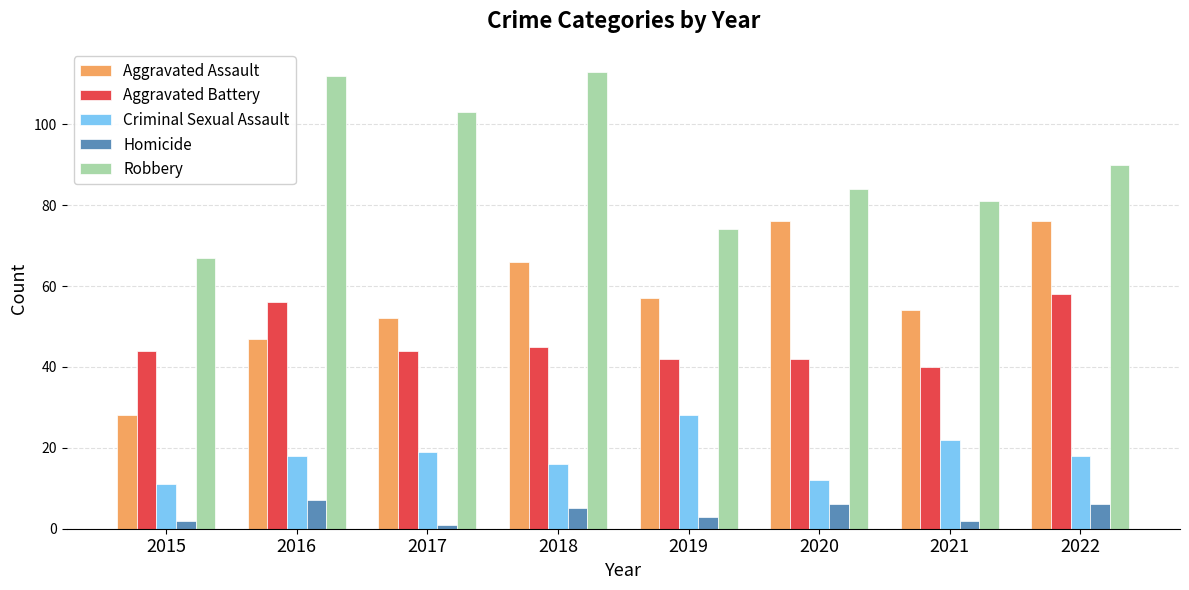

What is the difference between the highest and lowest values at 2016?

105